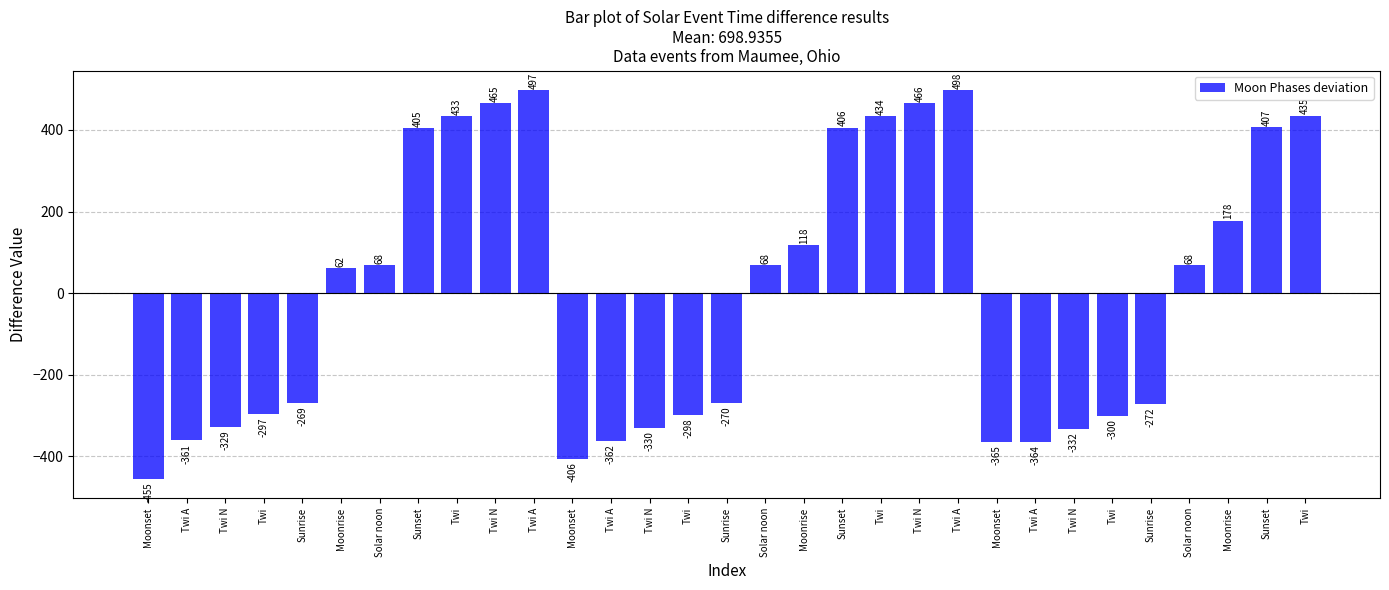

List the labels in order of value, smallest first.

Moonset, Moonset, Moonset, Twi A, Twi A, Twi A, Twi N, Twi N, Twi N, Twi, Twi, Twi, Sunrise, Sunrise, Sunrise, Moonrise, Solar noon, Solar noon, Solar noon, Moonrise, Moonrise, Sunset, Sunset, Sunset, Twi, Twi, Twi, Twi N, Twi N, Twi A, Twi A